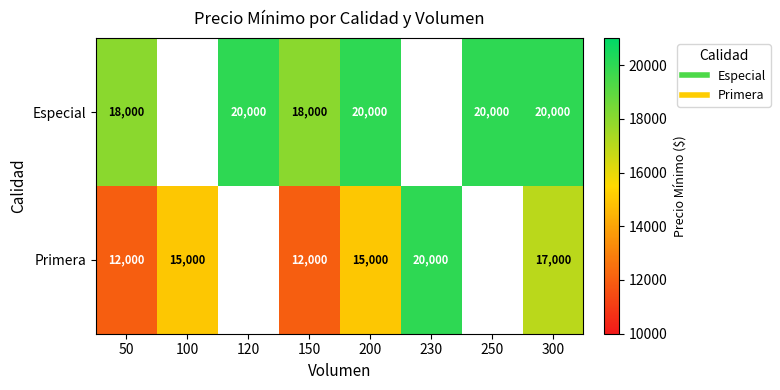

Where is Especial nearest to the value 19000?

50